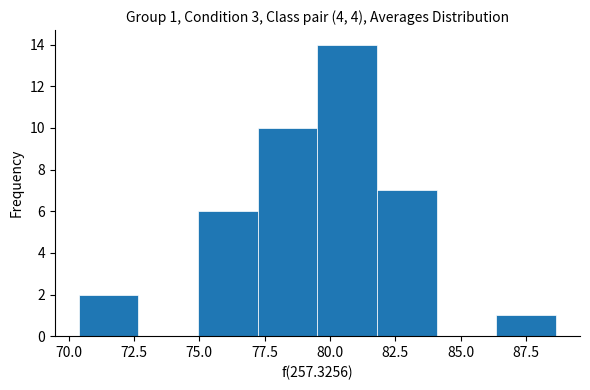

Over which range of the x-axis is the bar tallest?

79.5 to 82.0